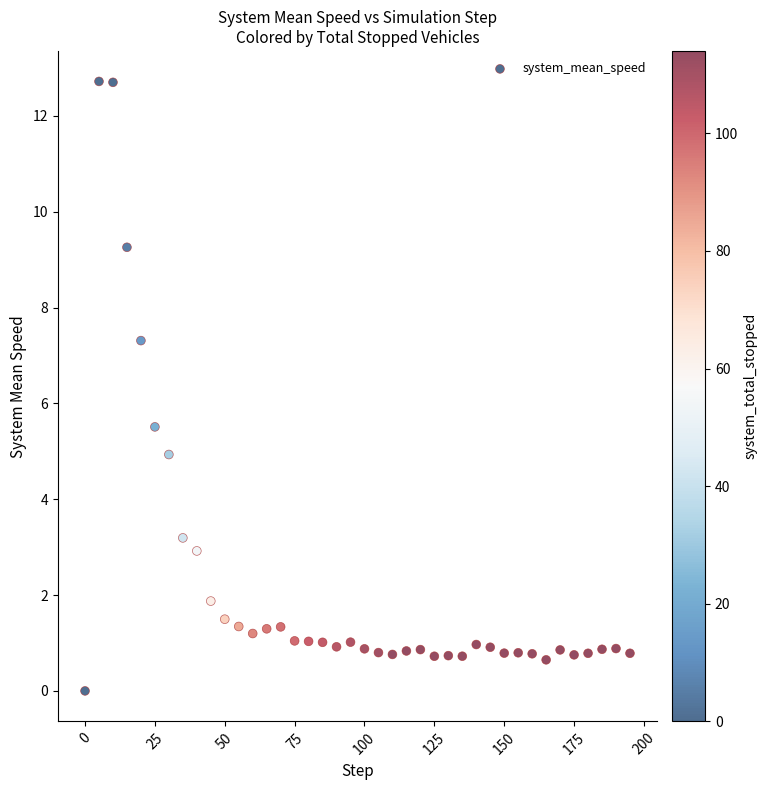

What is the range of Y values (max minus min)?

12.7